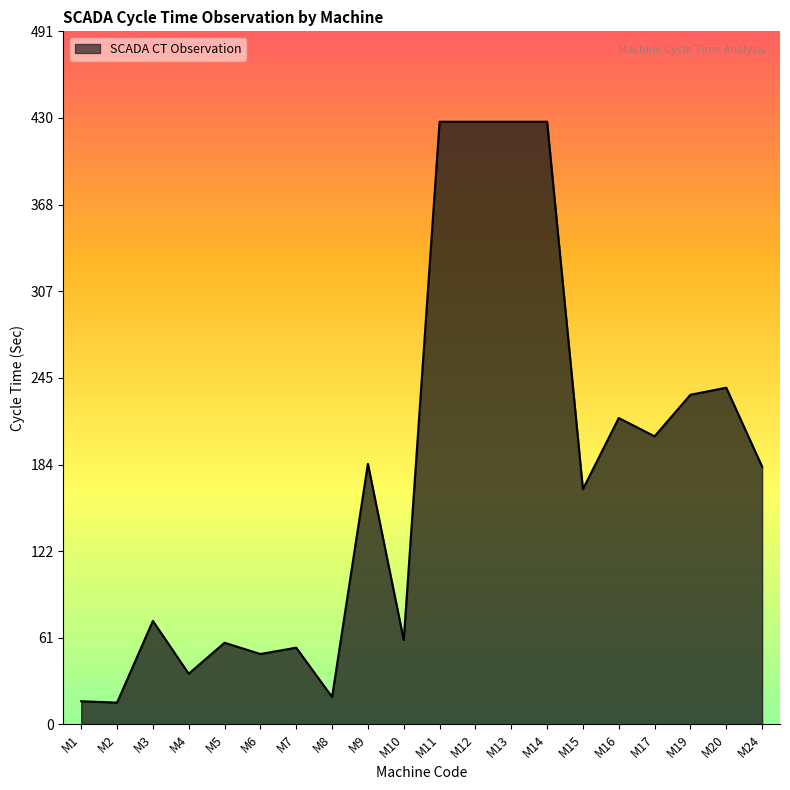

The chart shows a value of 102.8 at M10. True or false?

False